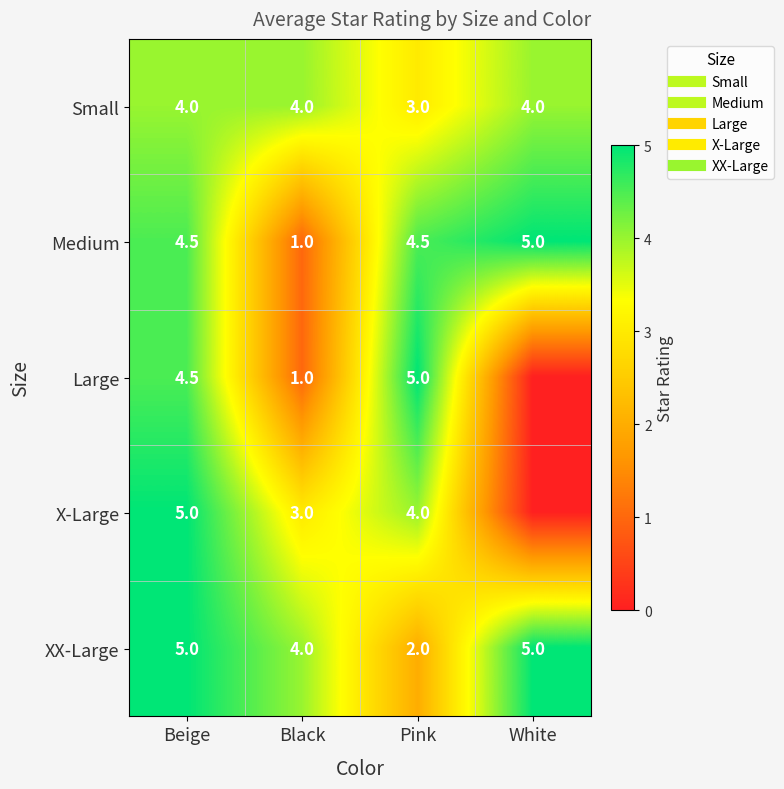

Is the value of Small at Pink greater than the value of XX-Large at Beige?

No